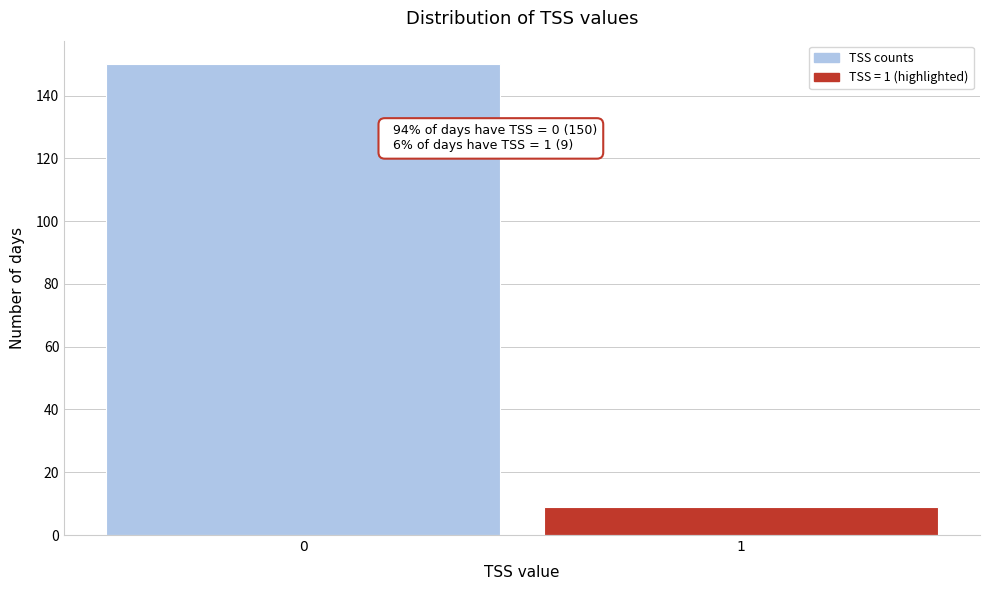

Reading left to right, what are all the values shown in this chart?

150	9